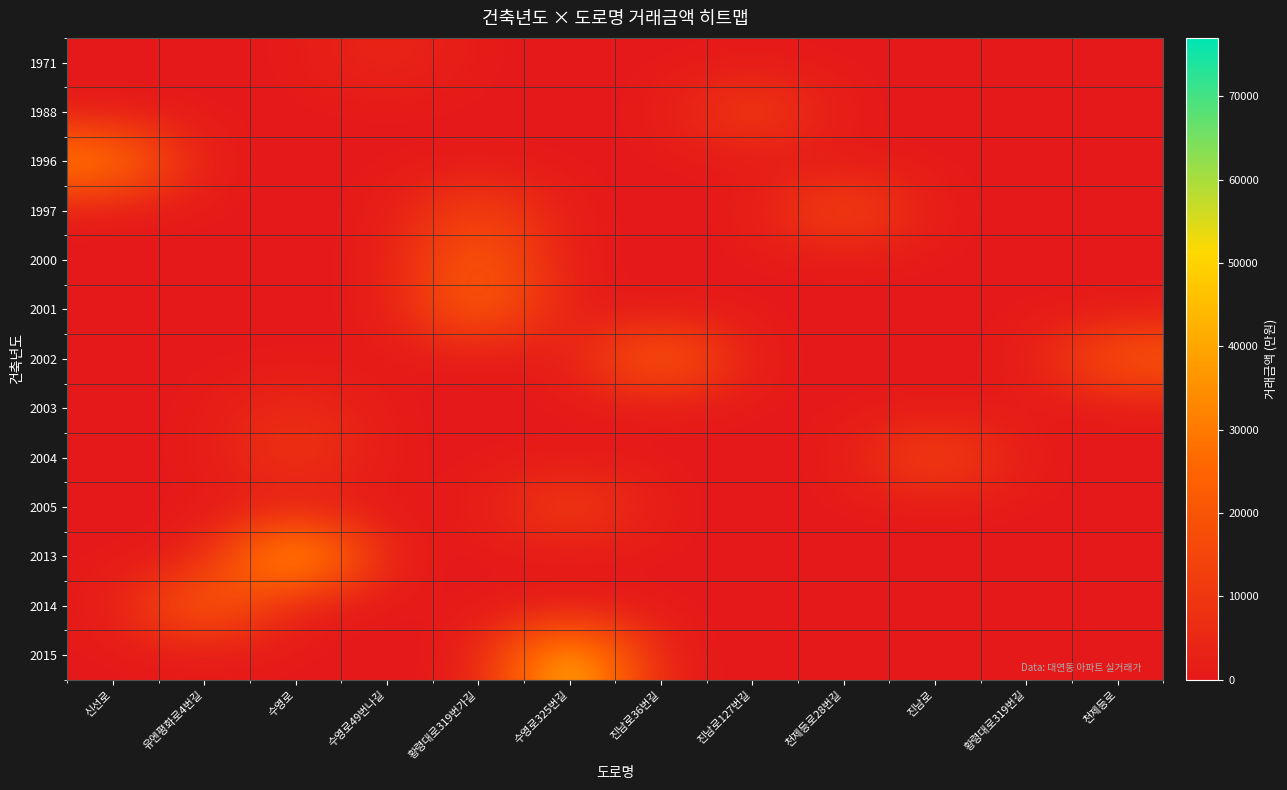

Between 유엔평화로4번길 and 진남로36번길, which is larger?

유엔평화로4번길